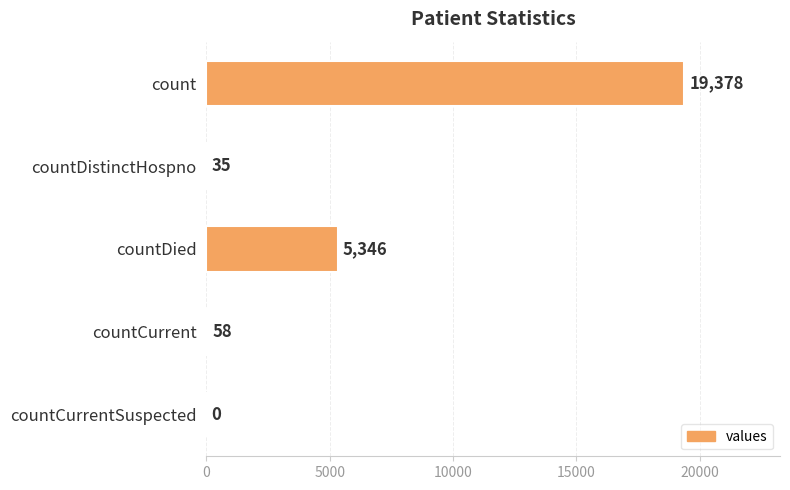

The chart shows a value of 35 at countDistinctHospno. True or false?

True